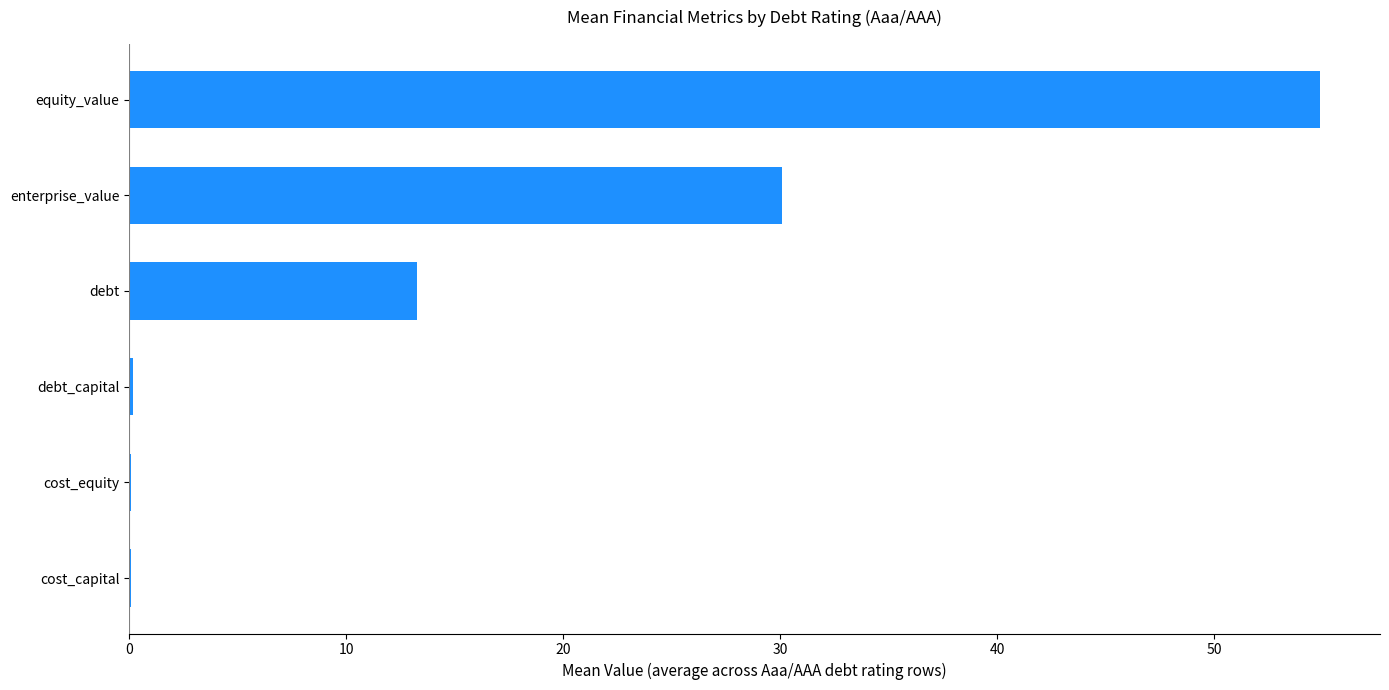

Which has a higher value, equity_value or debt?

equity_value